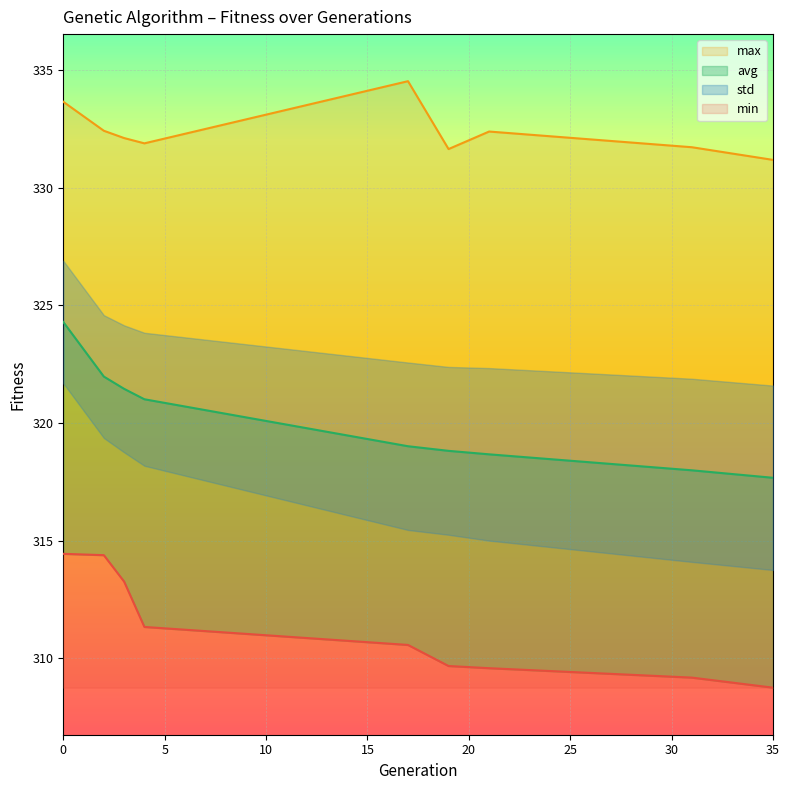

What is the difference between the max values at 2 and 19?

0.8